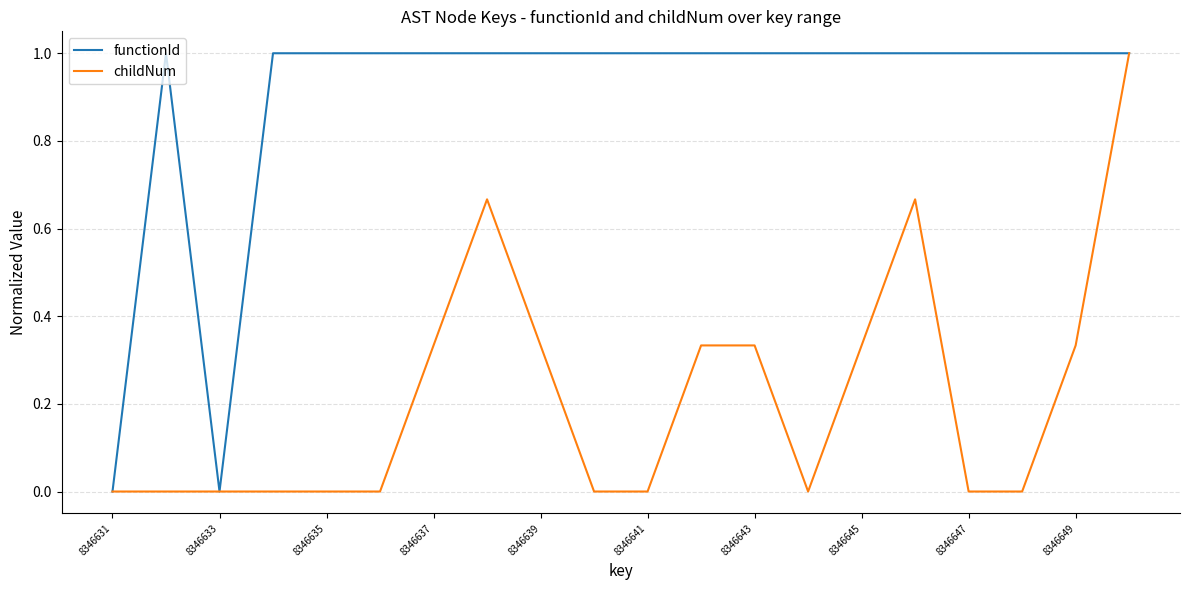

List the series in order of their overall mean, highest first.

functionId, childNum